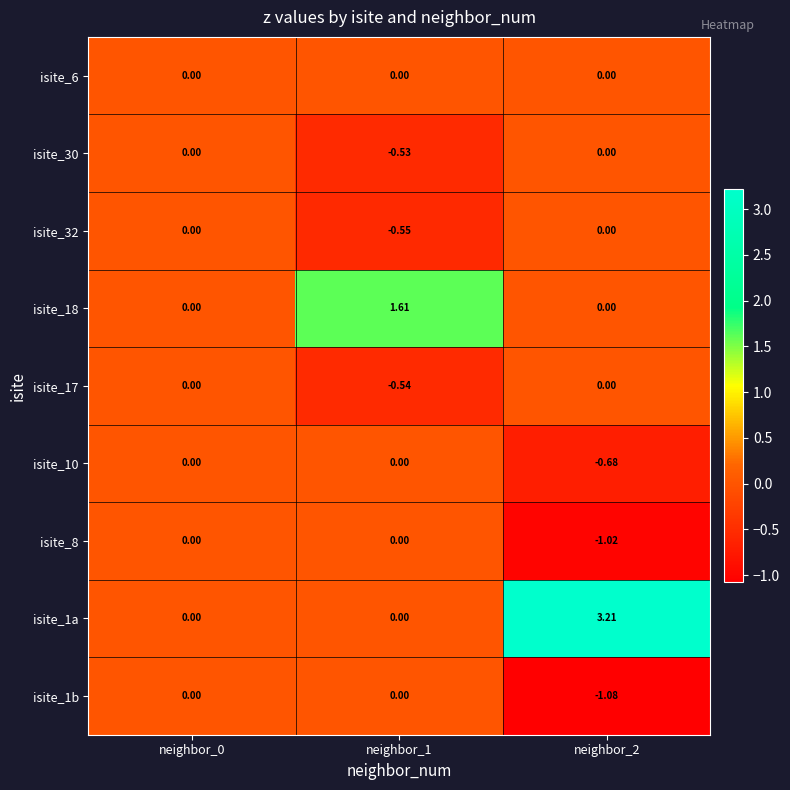

Is the value of isite_1a at neighbor_0 greater than the value of isite_1b at neighbor_2?

Yes